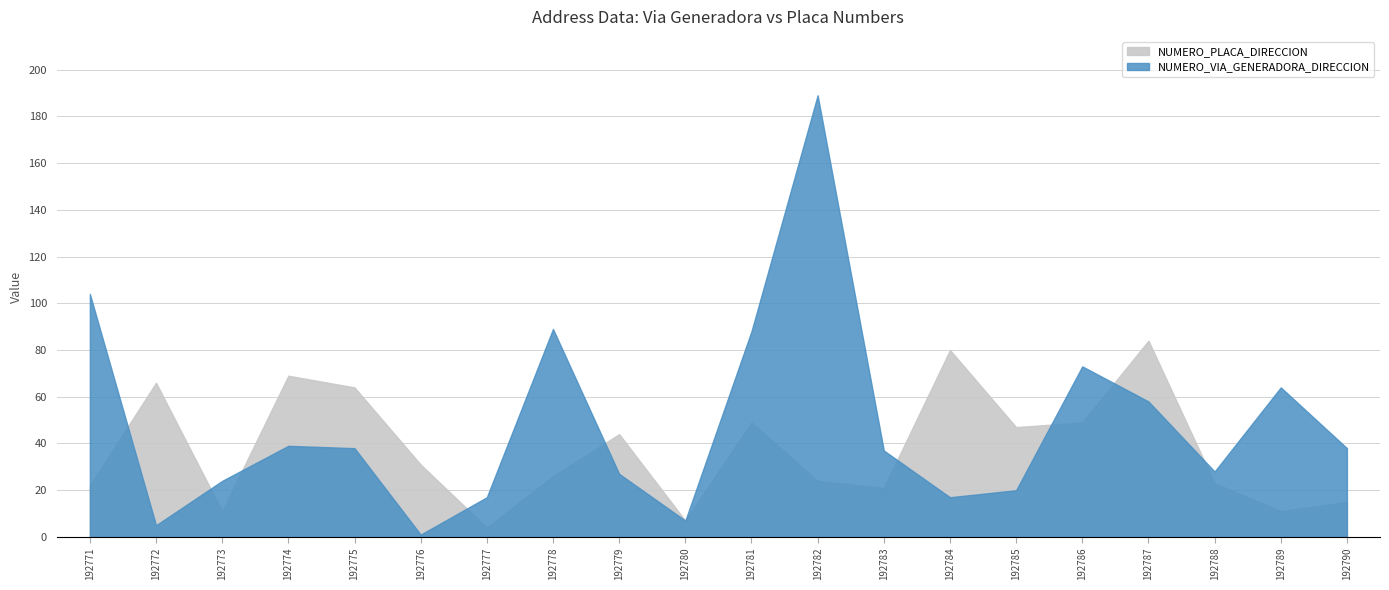

How many data points in NUMERO_VIA_GENERADORA_DIRECCION are less than 38?

10